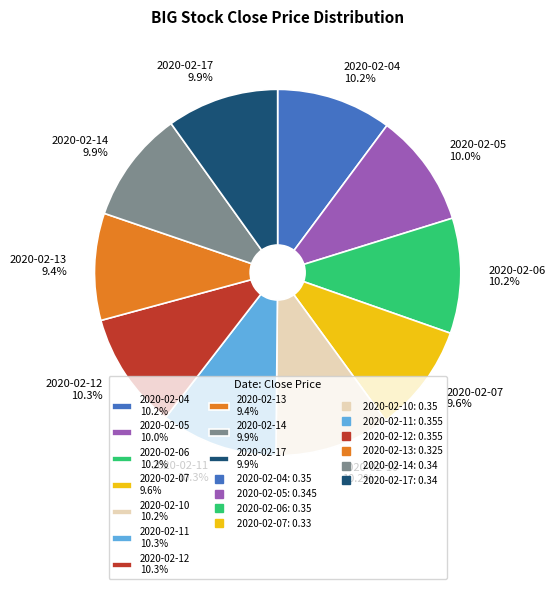

The 2020-02-10 slice represents 10% of the pie. True or false?

True